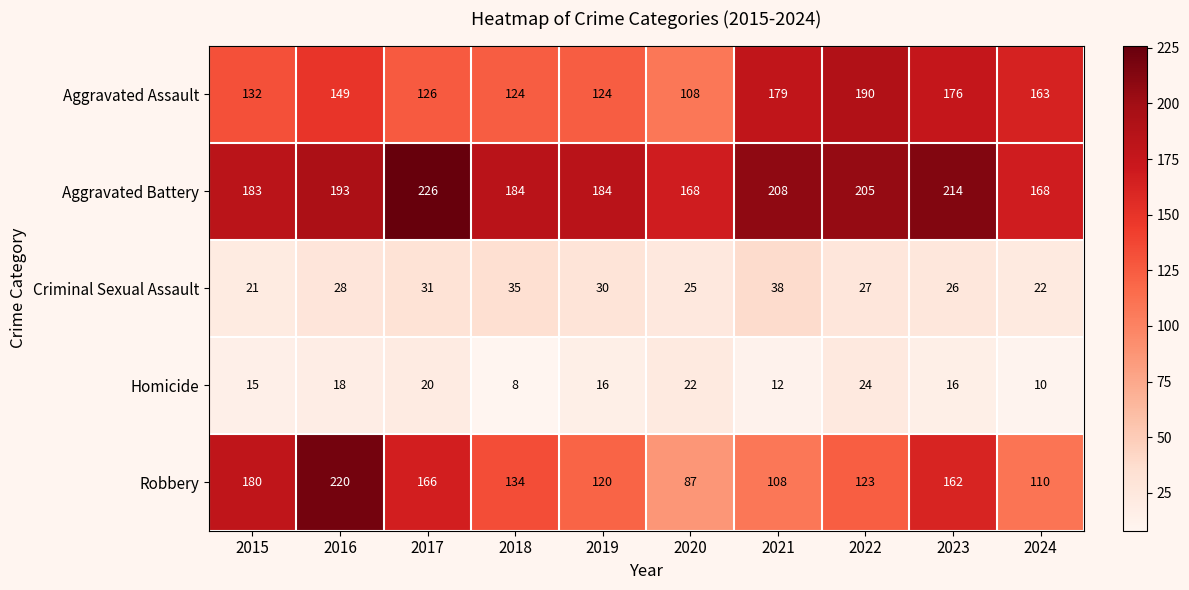

What is the difference between the maximum and minimum values in the Criminal Sexual Assault series?

17